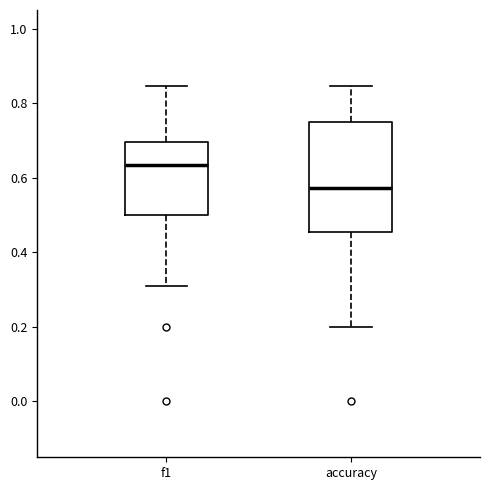

Which box has the highest median line?

f1